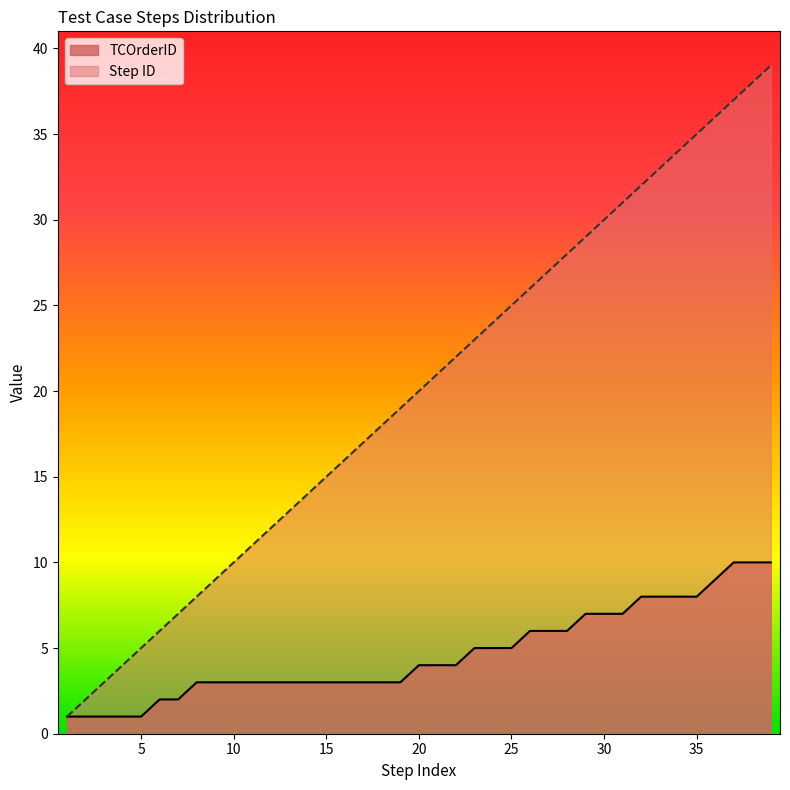

True or false: TCOrderID and Step ID intersect in this chart.

False